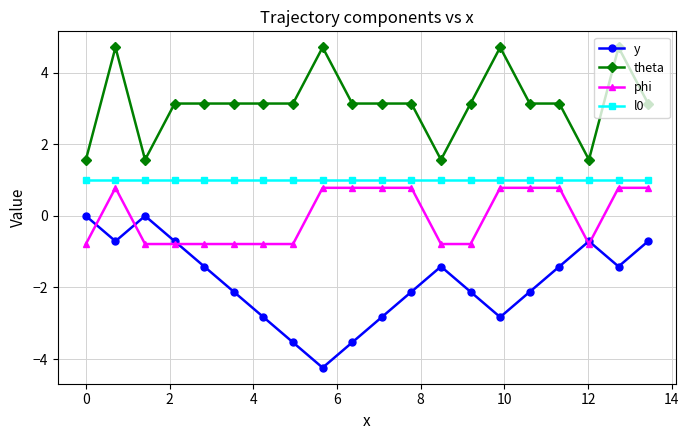

In y, how many points are higher than both neighbors (excluding endpoints)?

3